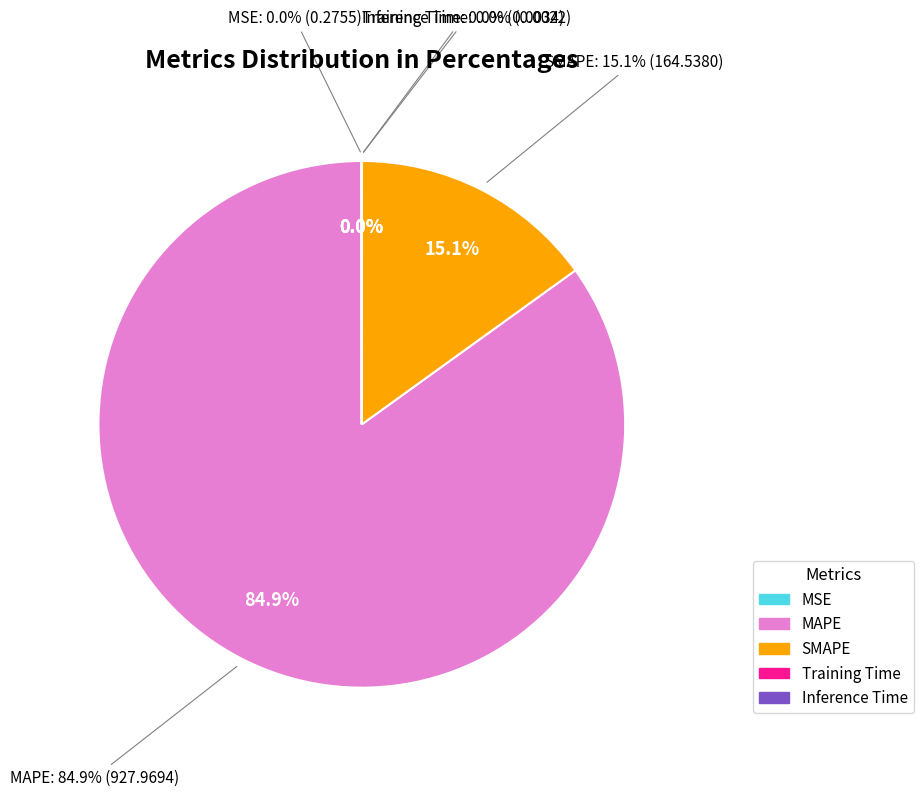

How much of the chart is everything except Inference Time?

100.0%